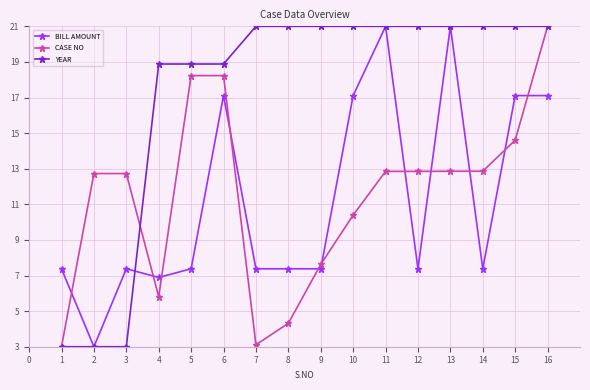

What is the maximum value shown in the chart?

21.0